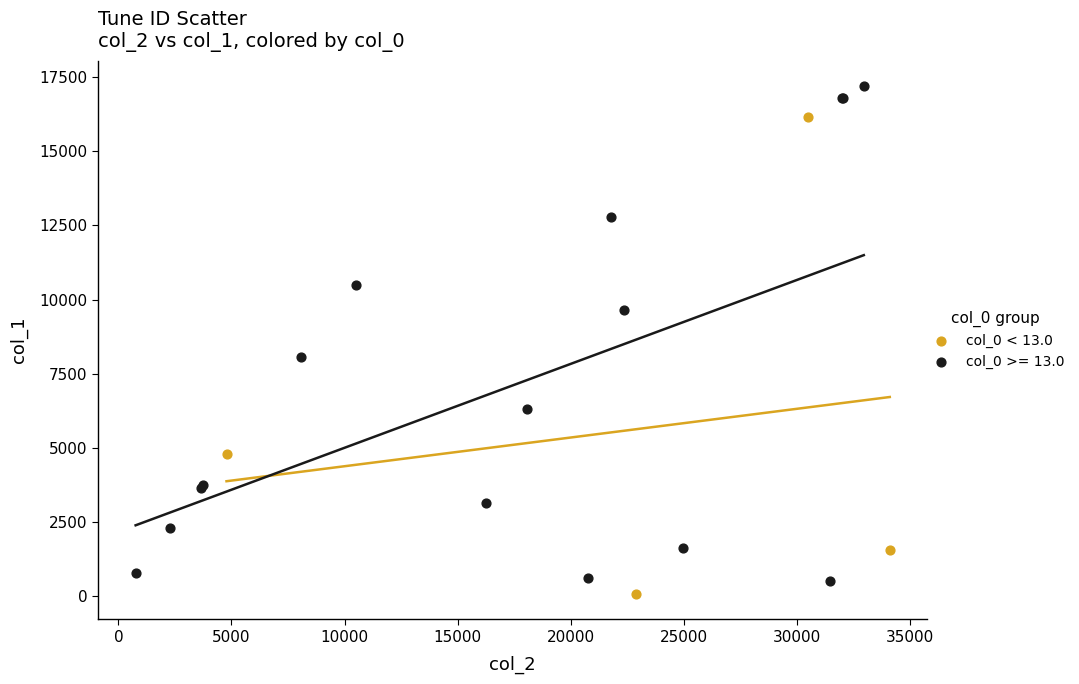

Which series contains the highest Y value?

col_0 >= 13.0